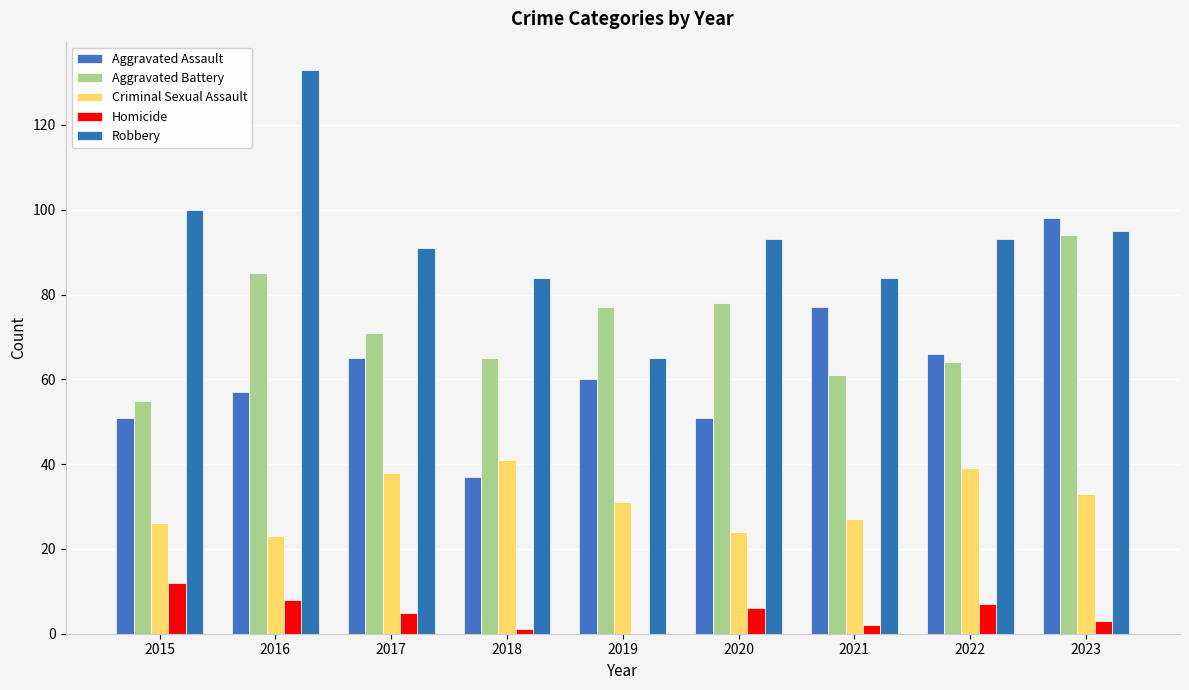

What is the value of the Robbery bar at the 6th from the left?

93